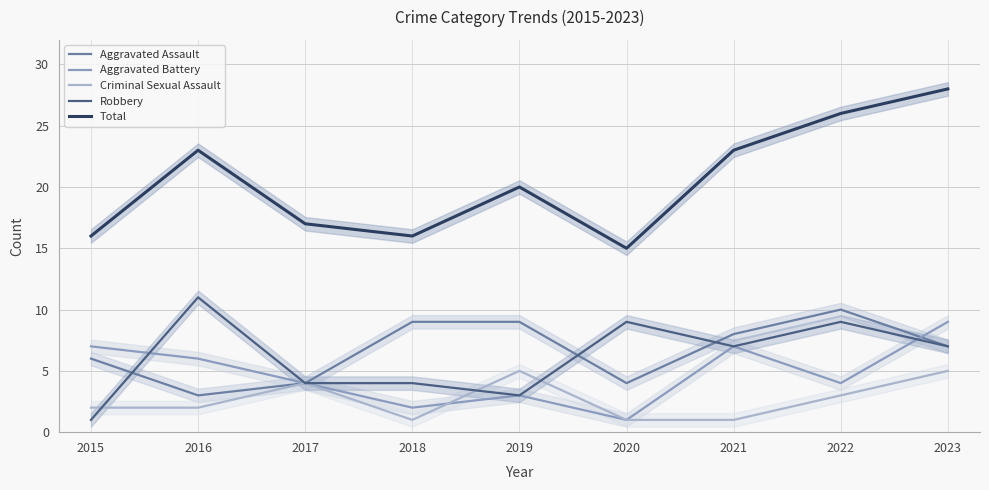

What is the sum of the Criminal Sexual Assault values at 2019 and 2020?

6